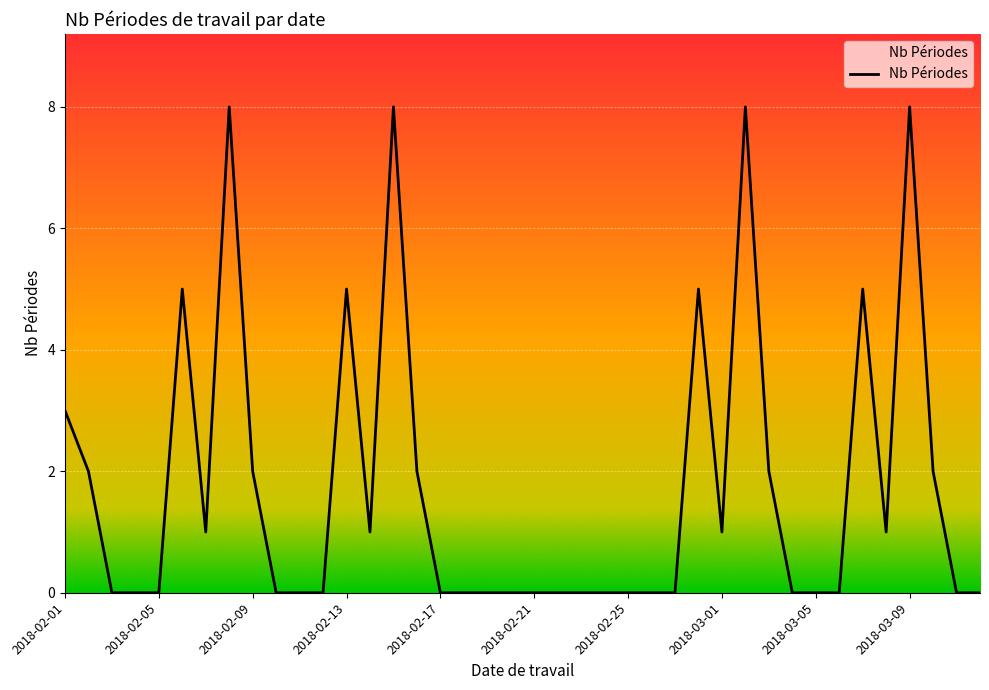

Is this an area chart (filled region under the line)?

No